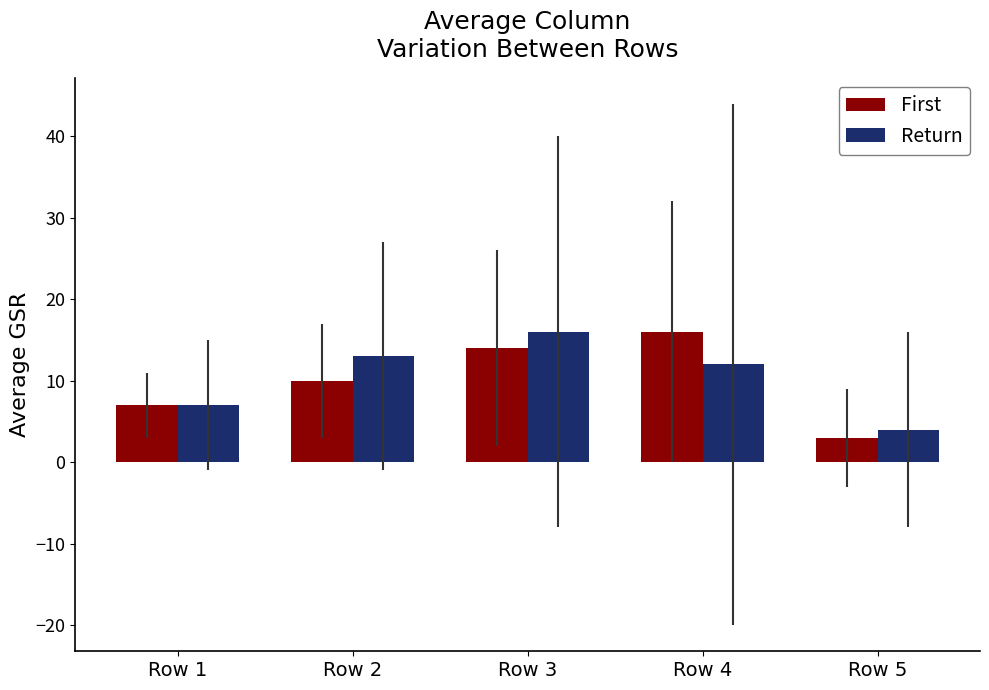

What is the maximum value shown in the chart?

16